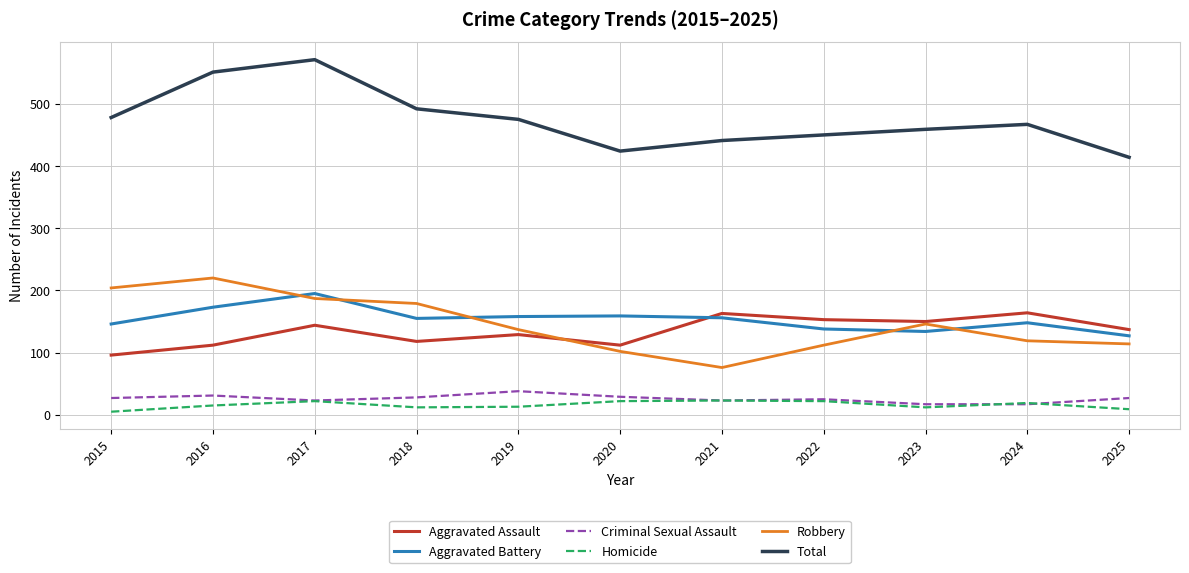

What is the difference between the highest and lowest values at 2019?

462